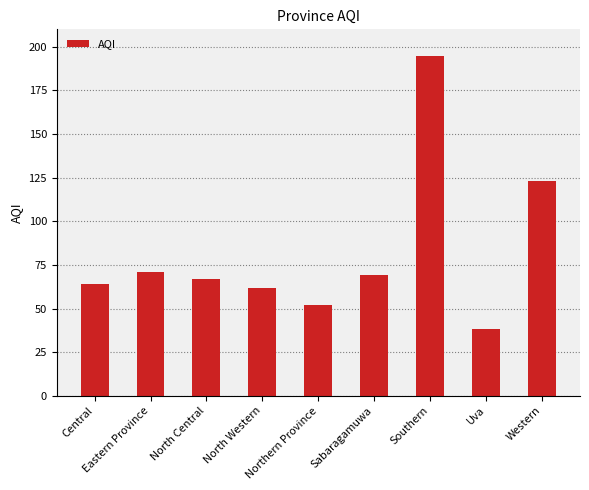

Is it true that the value at Eastern Province is 71?

True